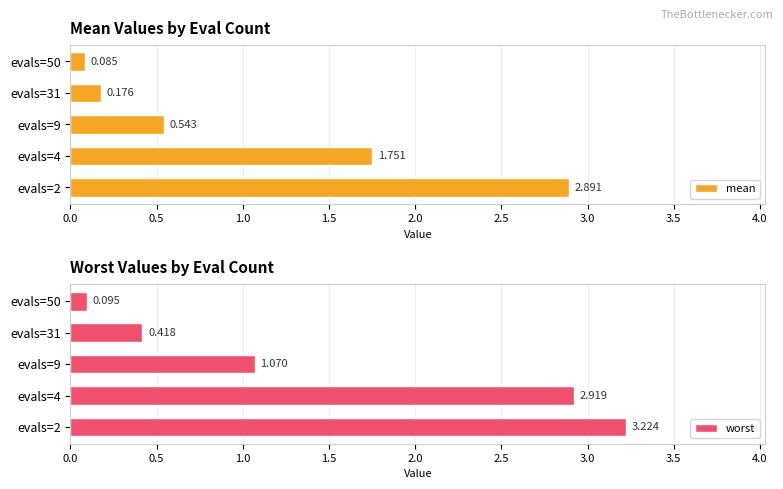

List the series in order of their overall mean, lowest first.

mean, worst